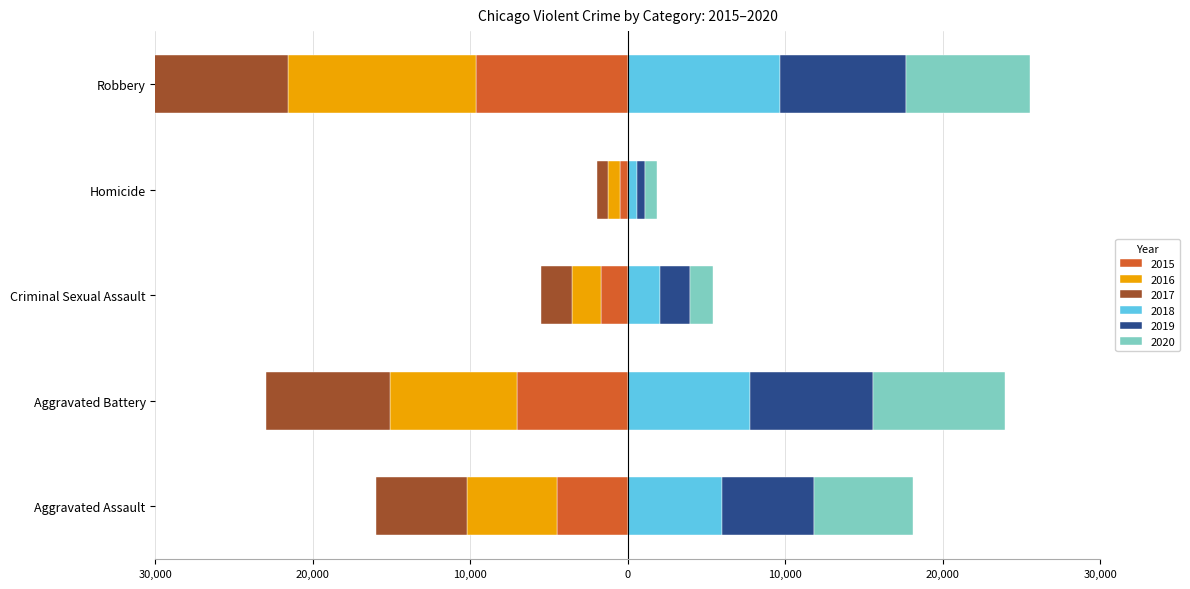

How many bars are there in total?

30